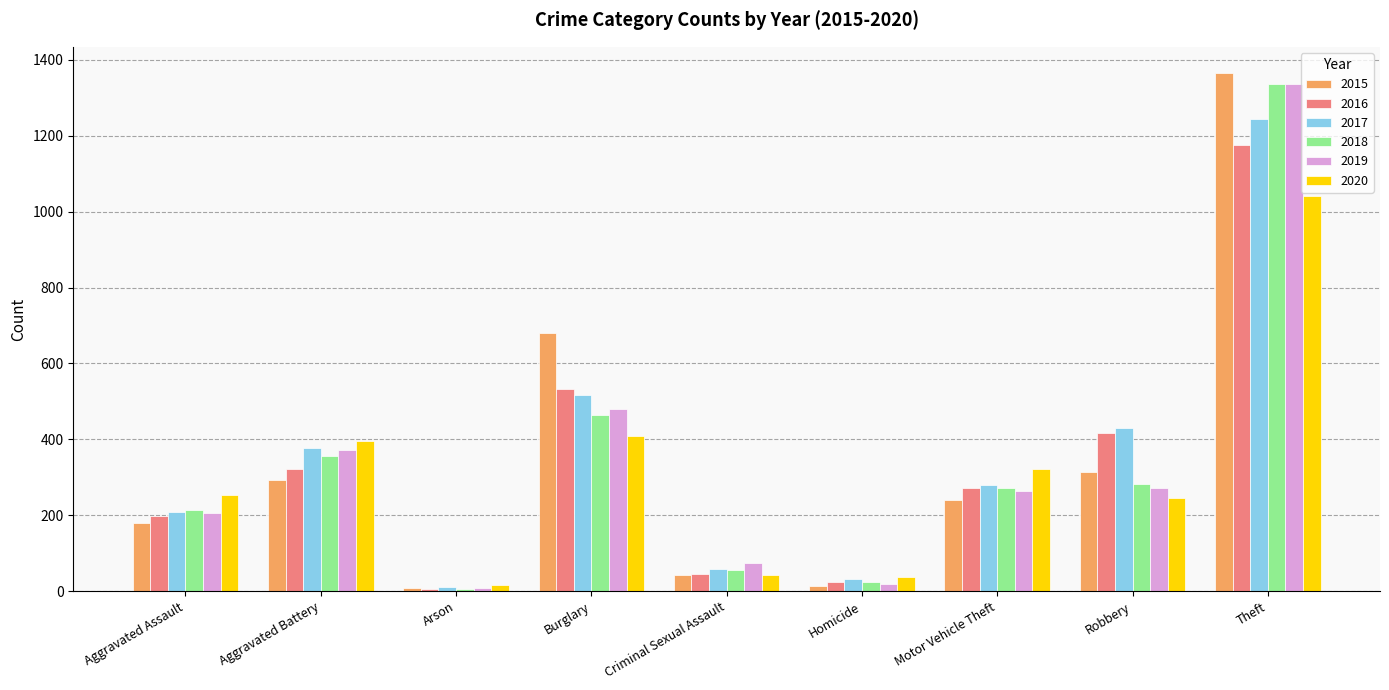

What is the spread (max minus min) of values at Aggravated Assault?

72